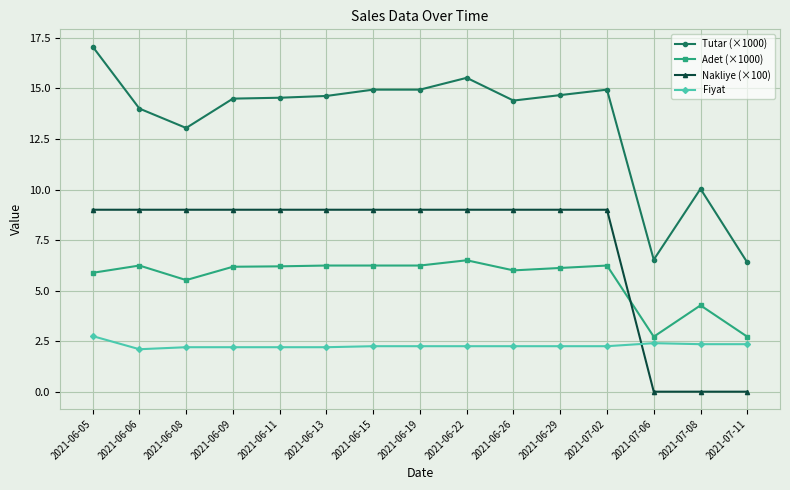

True or false: Nakliye (×100) and Tutar (×1000) intersect in this chart.

False